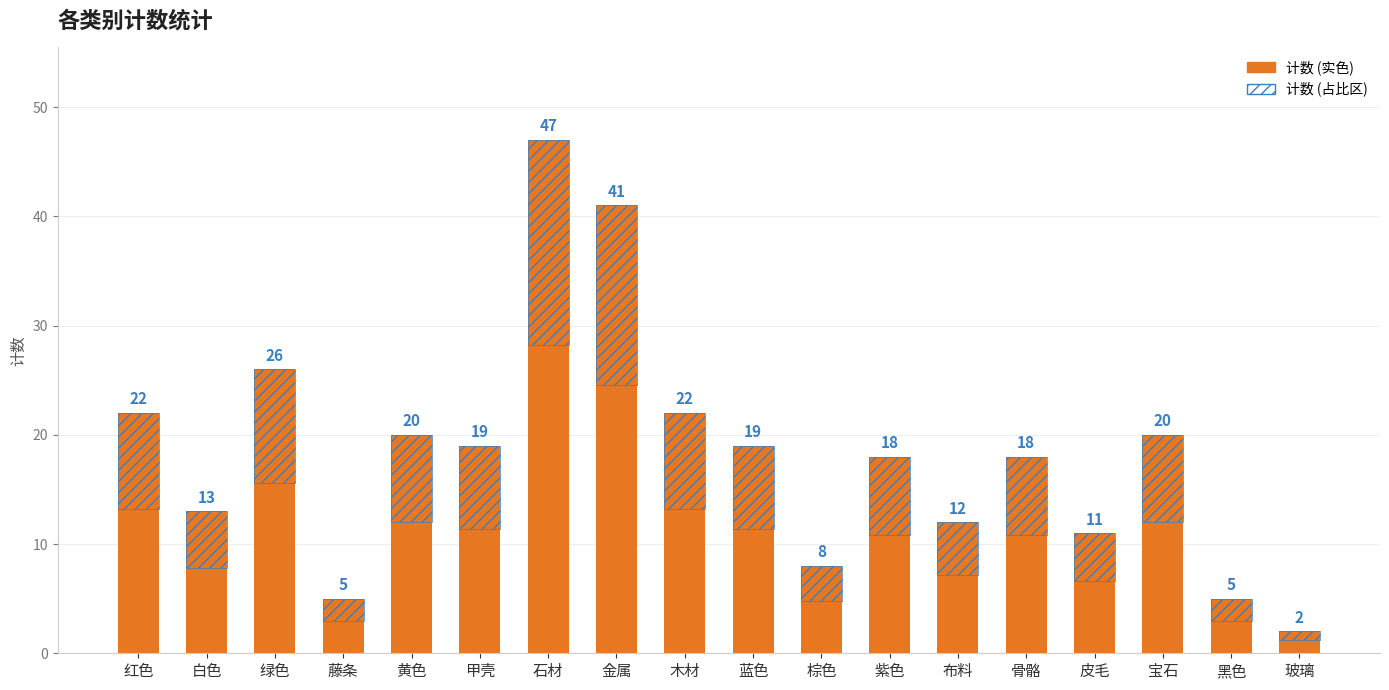

Reading left to right, list all the values displayed in this chart.

22	13	26	5	20	19	47	41	22	19	8	18	12	18	11	20	5	2